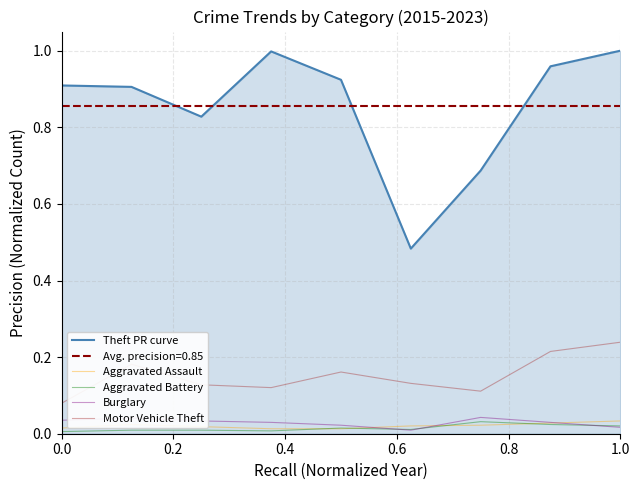

In Aggravated Battery, how many points are lower than both neighbors (excluding endpoints)?

2